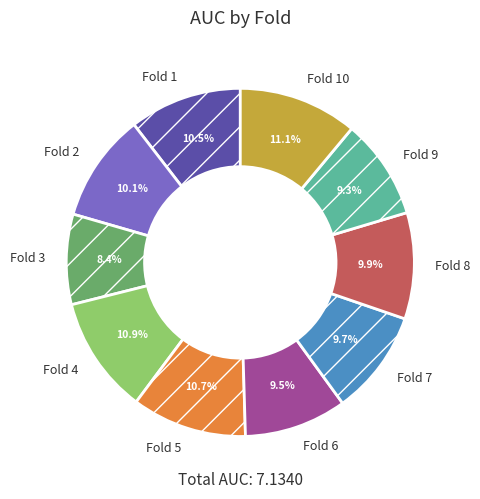

Between Fold 10 and Fold 9, which is larger?

Fold 10